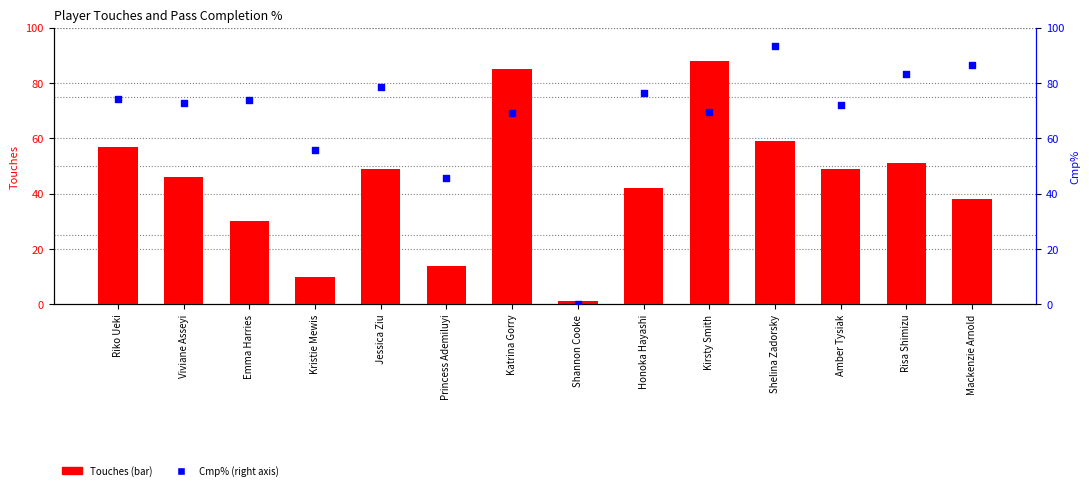

At how many categories does at least one series exceed 78?

6